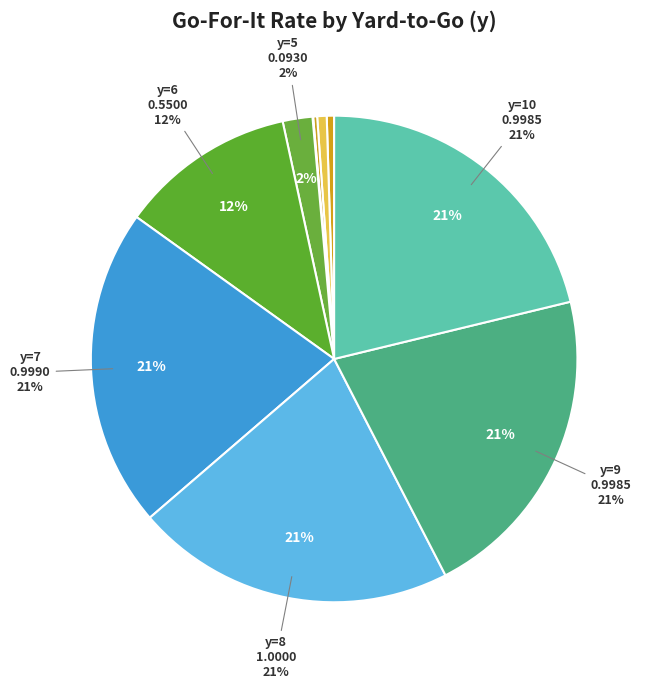

How many segments does this pie chart have?

10